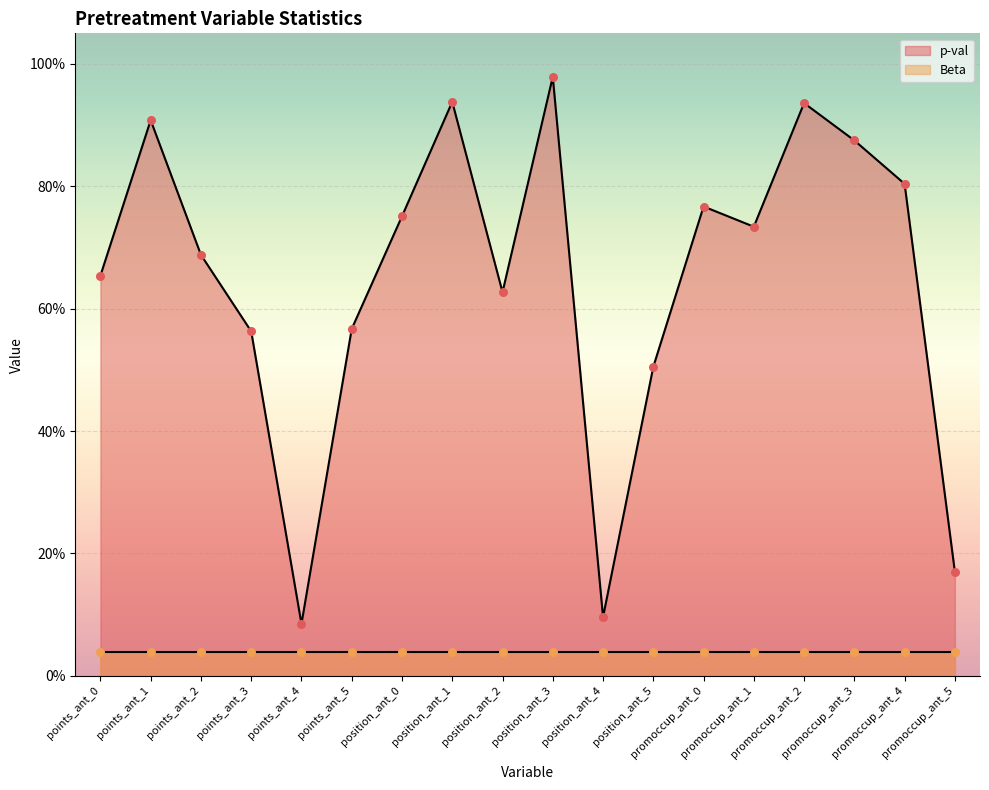

Between promoccup_ant_2 and position_ant_3, which is larger?

position_ant_3